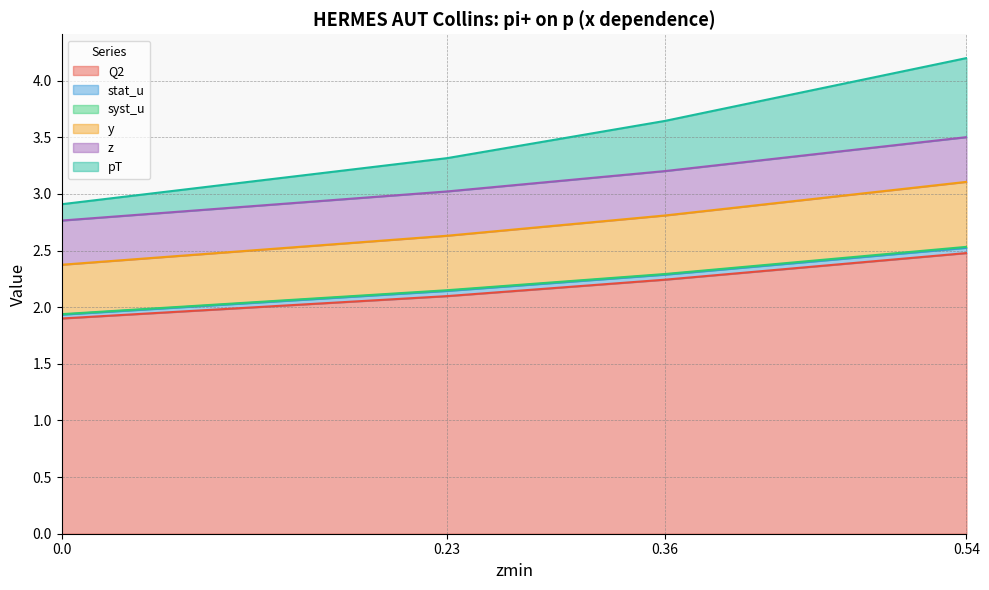

At which category does Q2 reach its first local peak?

0.54